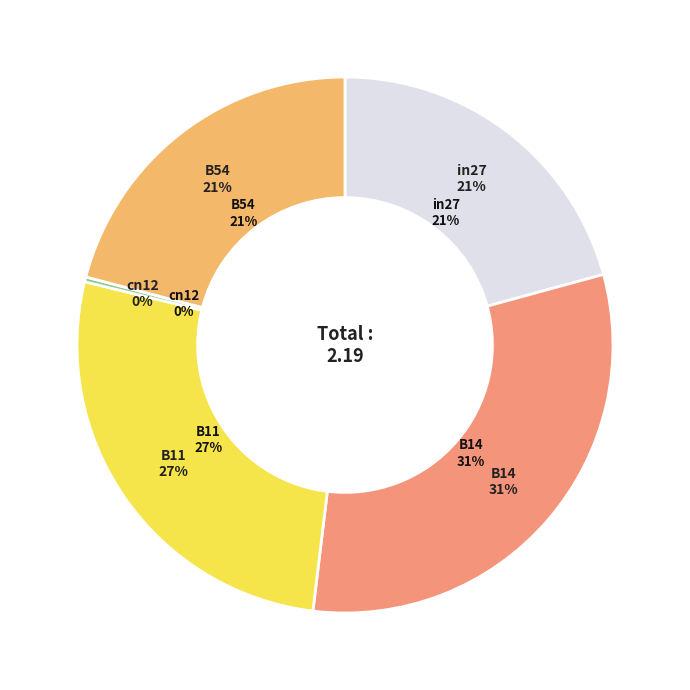

Rank the categories by value from lowest to highest.

cn12, in27, B54, B11, B14